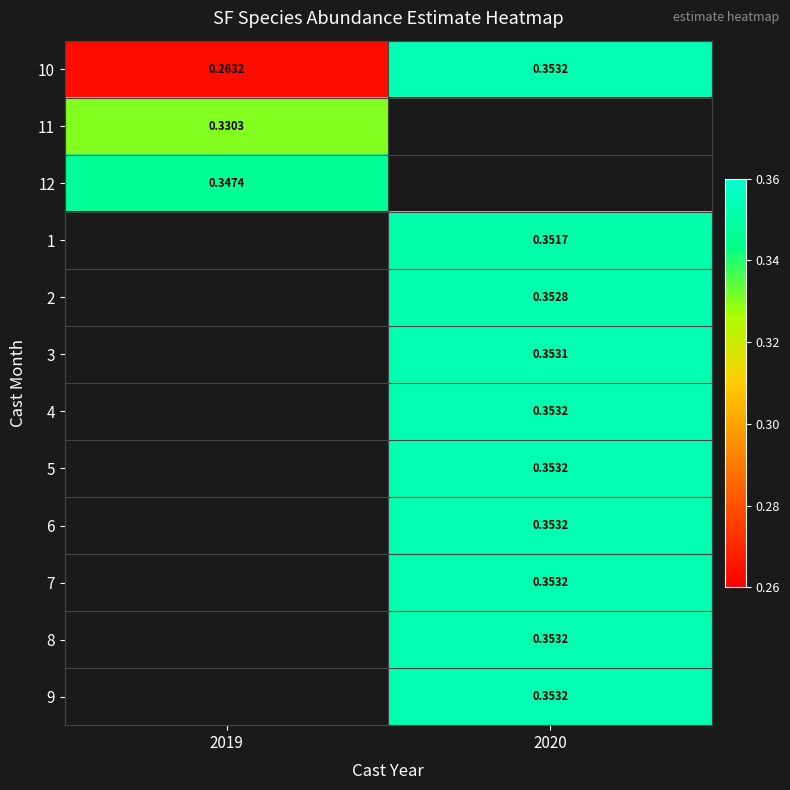

Which has a higher value, 2020 or 2019?

2020